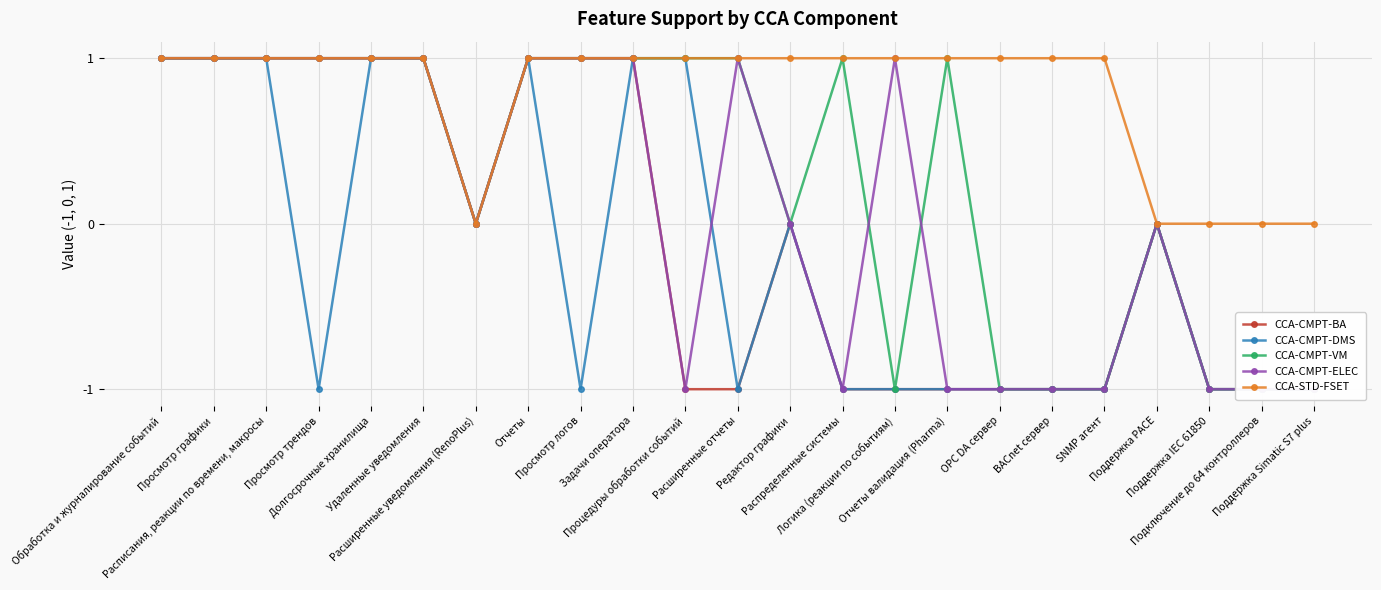

How many data points in CCA-CMPT-BA are less than 0?

11